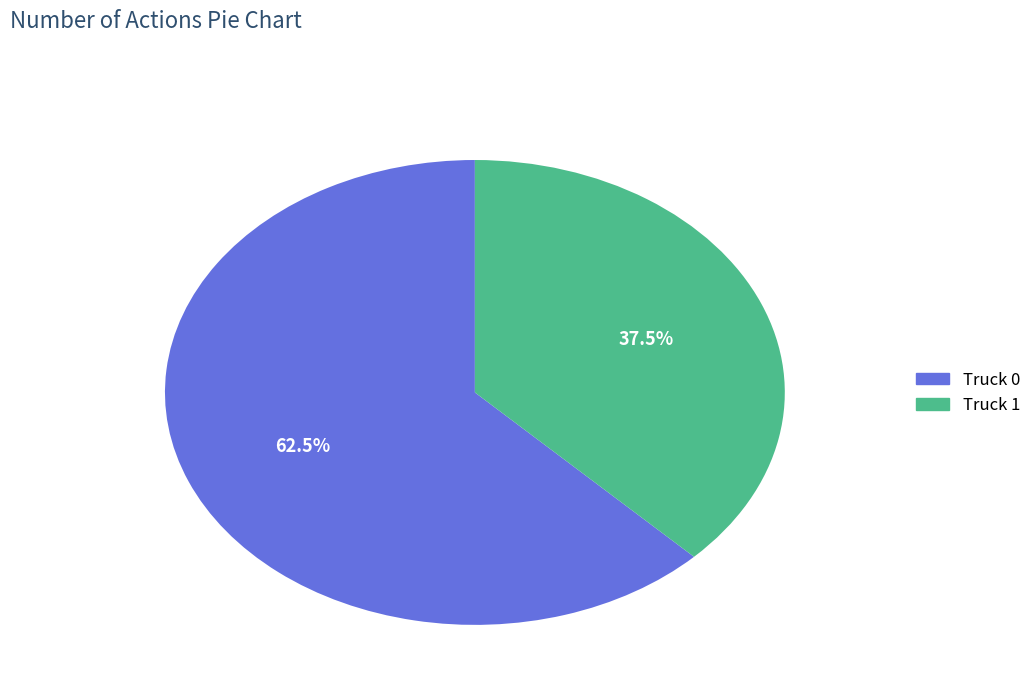

What portion of the pie excludes Truck 0?

37.5%